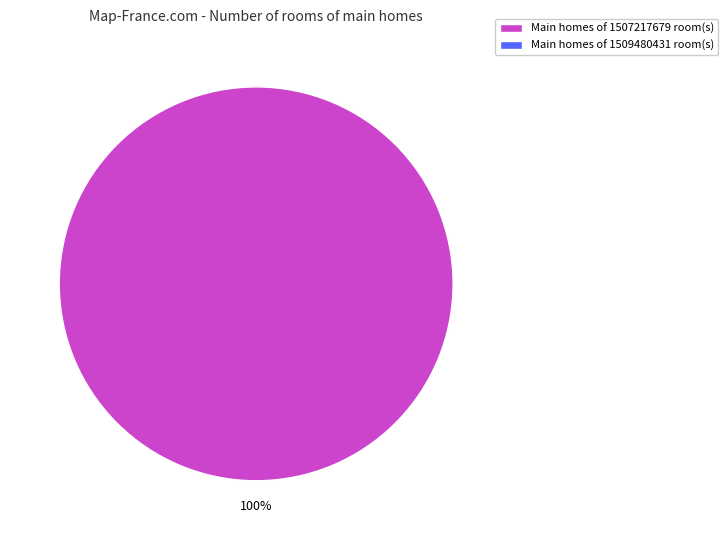

Is there any slice that represents more than half of the pie?

Yes